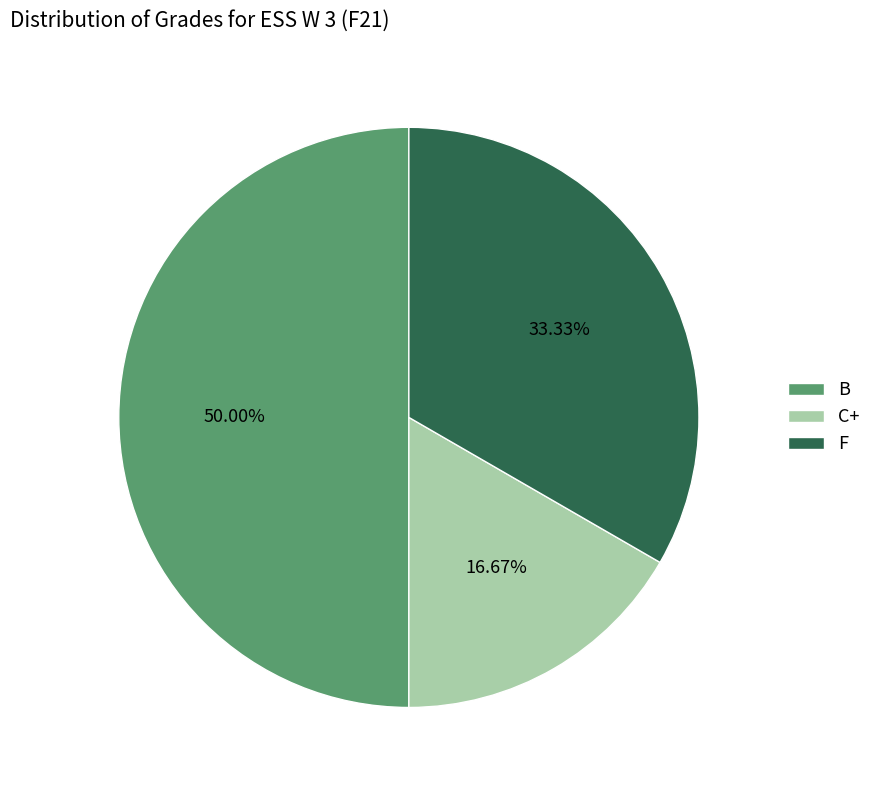

Is C+ the majority of the pie?

No